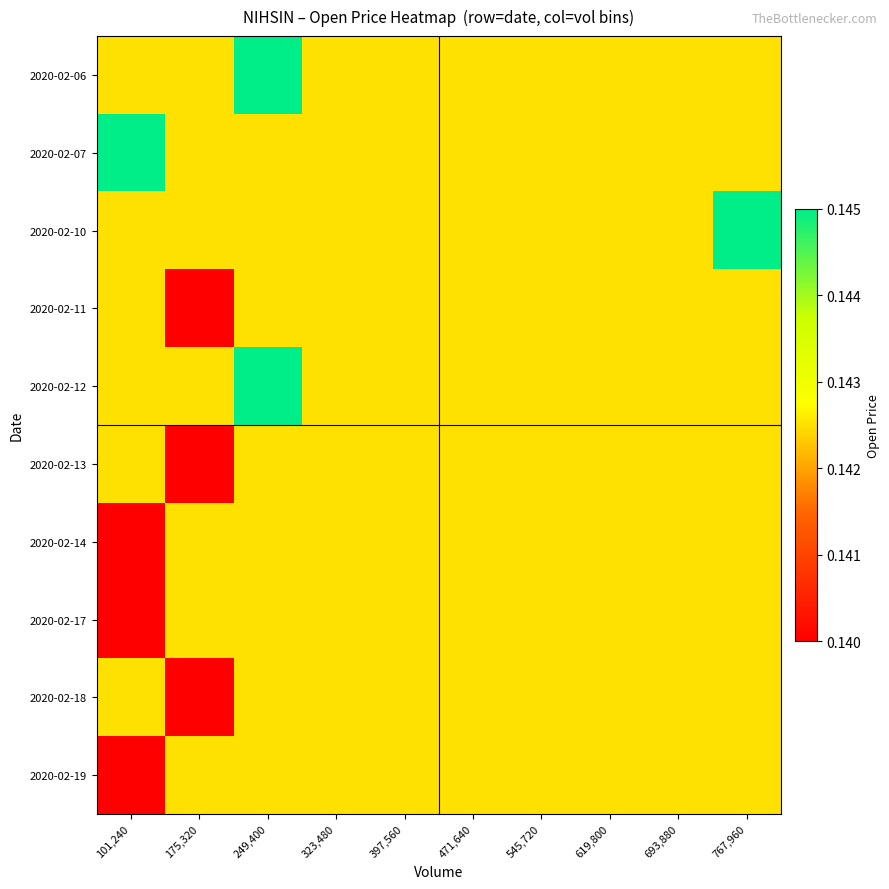

Which series has the largest total across all categories?

2020-02-06